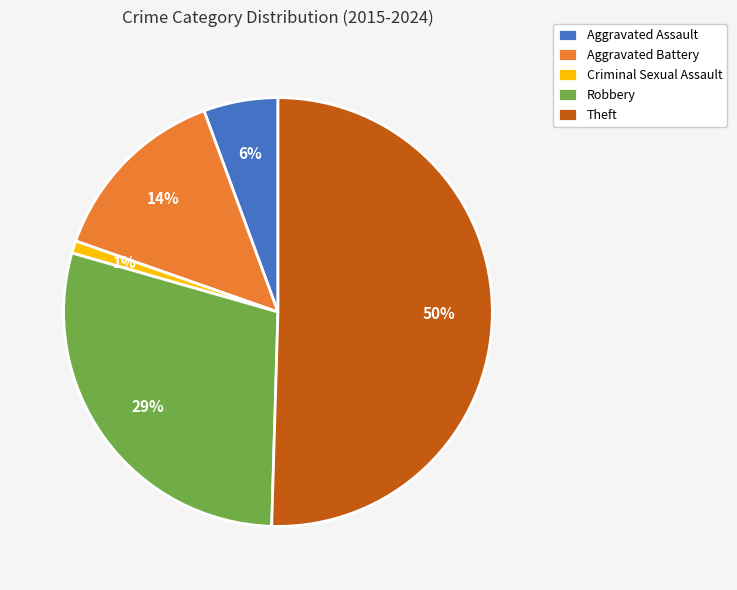

What percentage is the Criminal Sexual Assault slice, to the nearest percent?

1%